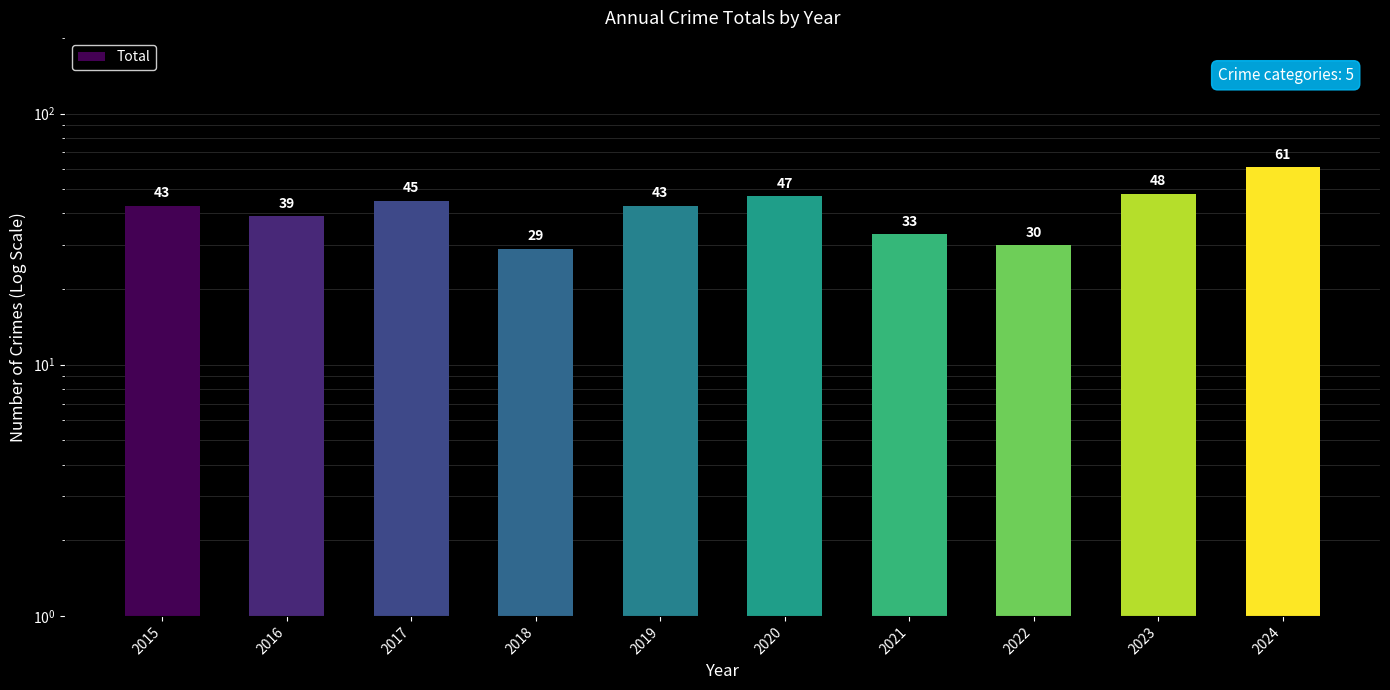

Reading left to right, extract all data points from this chart.

43	39	45	29	43	47	33	30	48	61